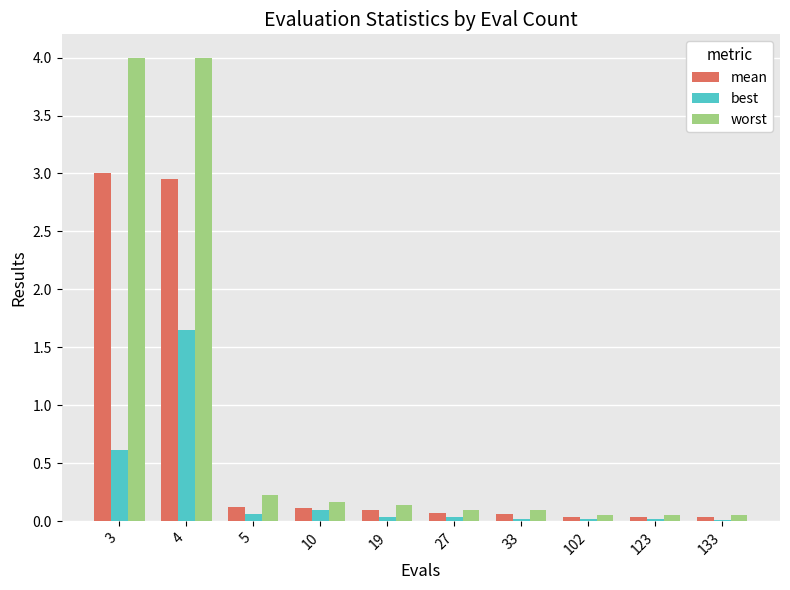

List the series in order of their overall mean, lowest first.

best, mean, worst